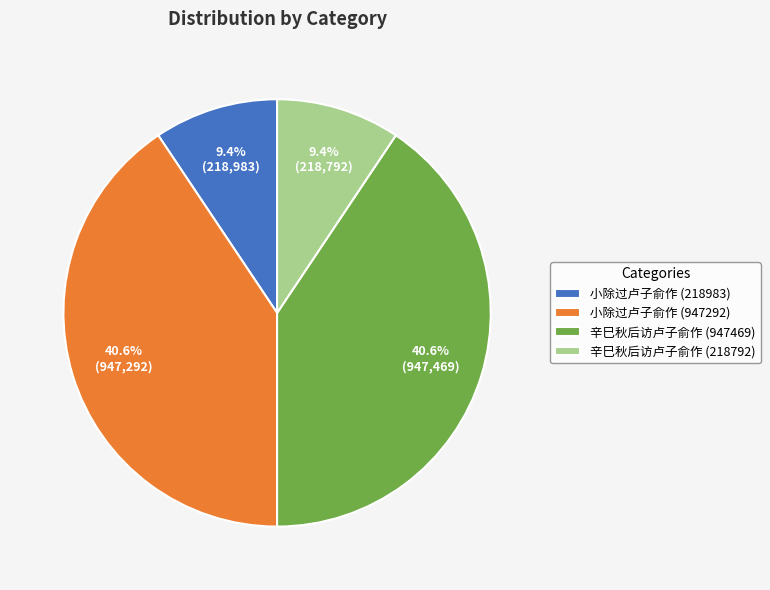

True or false: 小除过卢子俞作 (947292) accounts for 41% of the total.

True